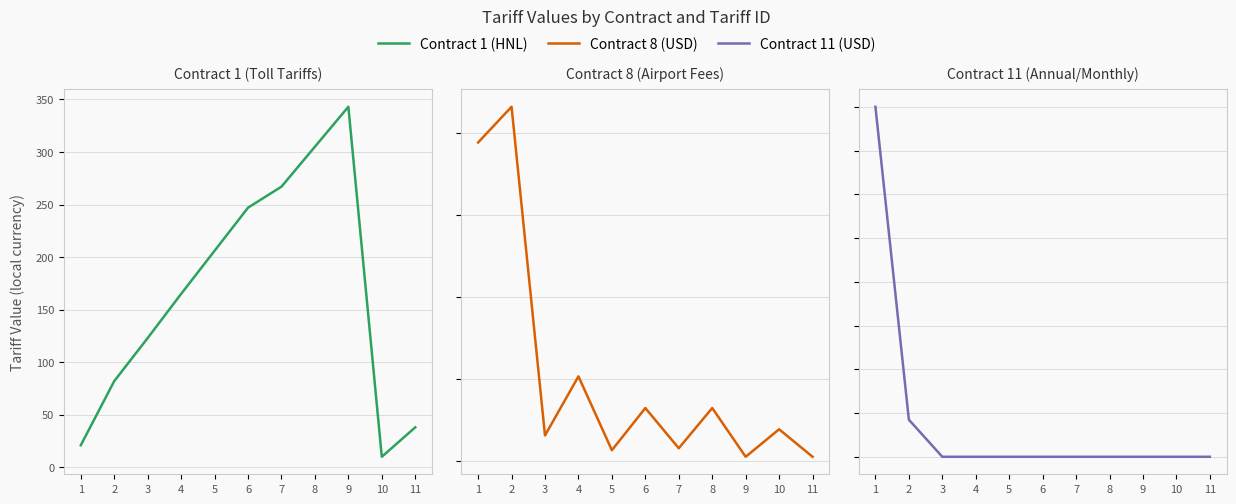

What is the sum of all Contract 8 (USD) values?

115.9